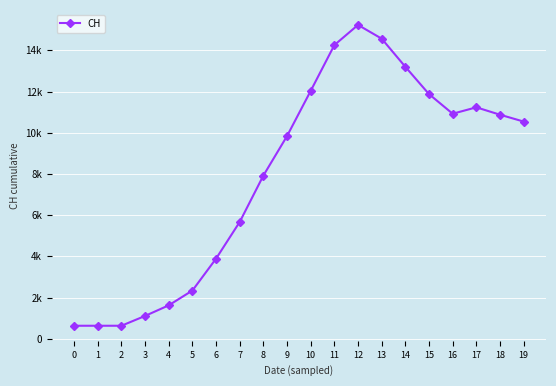

Does the chart have visible grid lines?

Yes